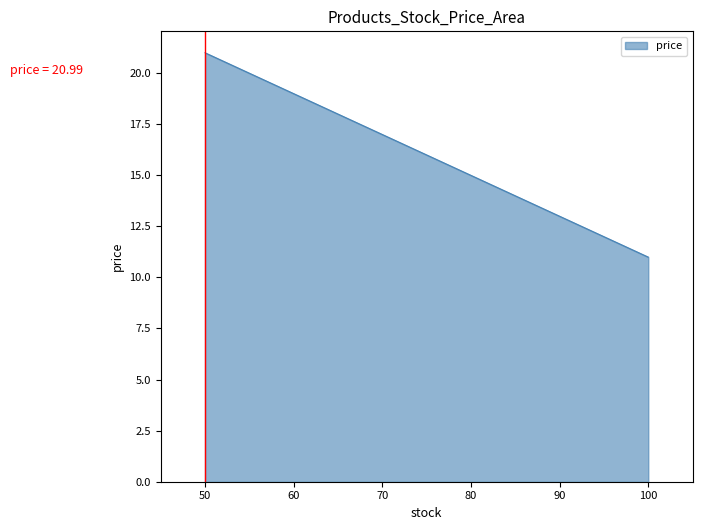

What is the difference between the maximum and minimum values?

10.0